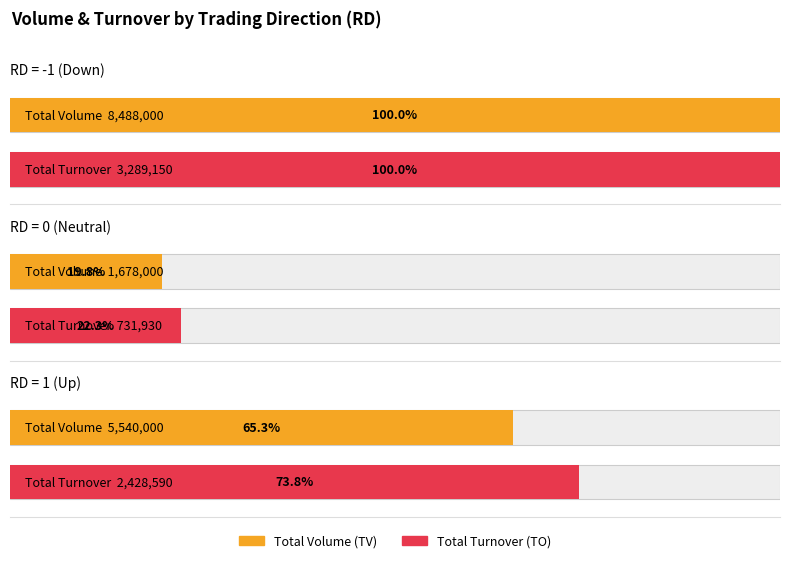

Rank the series by their average value, from lowest to highest.

TO, TV